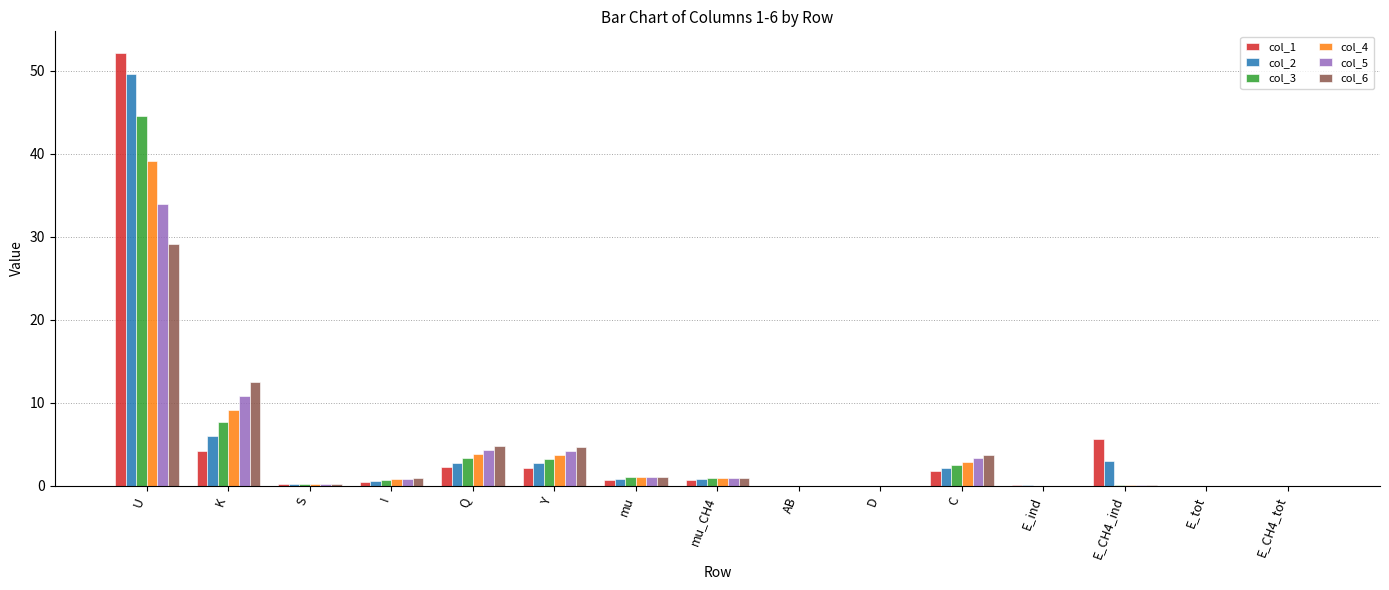

What are all the series names shown in the legend?

col_1, col_2, col_3, col_4, col_5, col_6